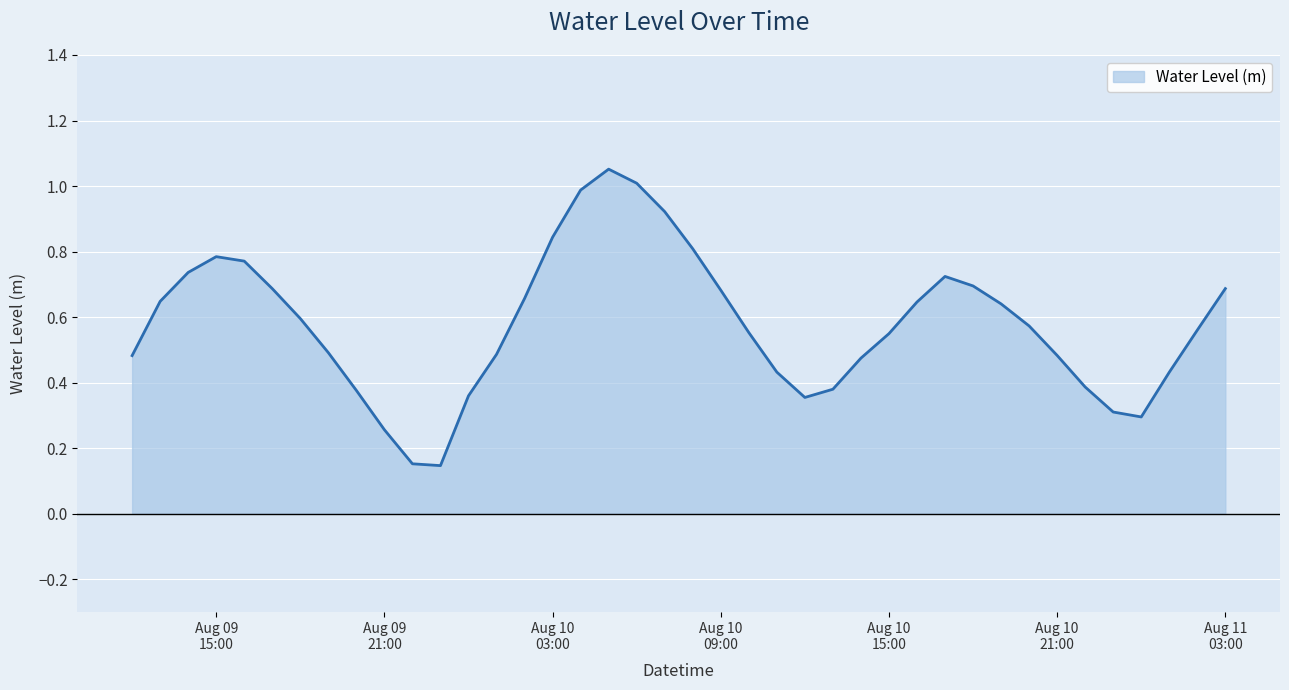

True or false: the data has more than 0 interior local peaks.

True